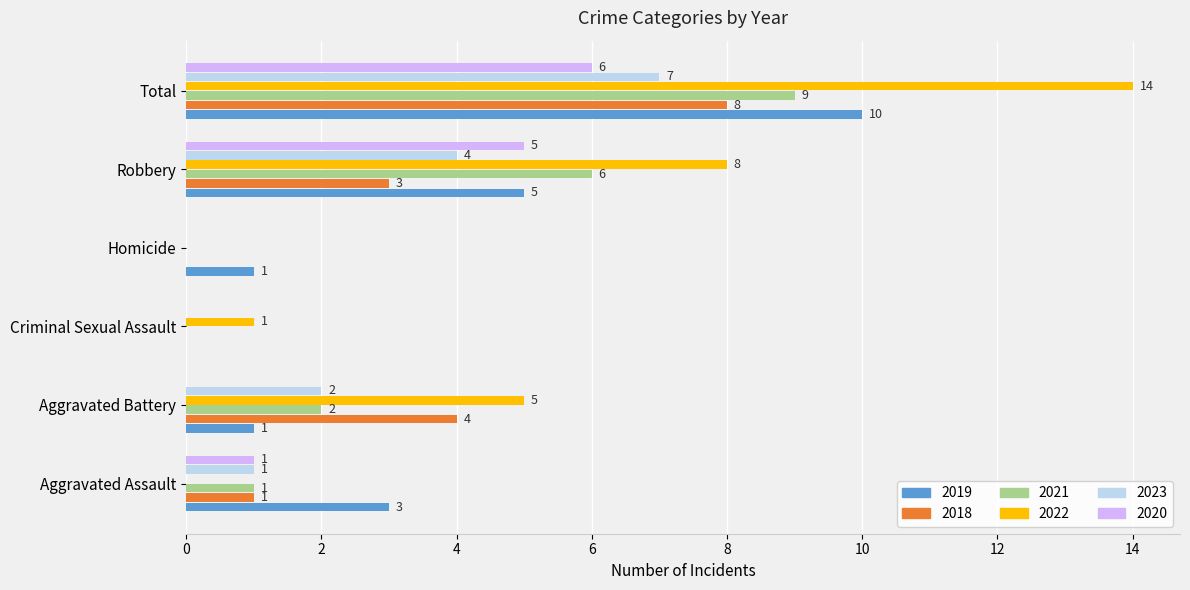

Which series changed the most between Aggravated Assault and Aggravated Battery?

2022